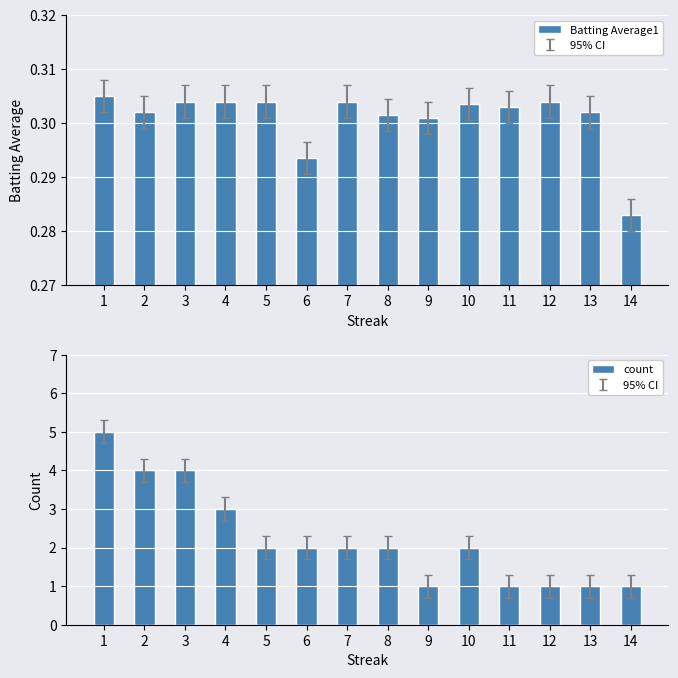

How many values in the count series exceed 2?

4